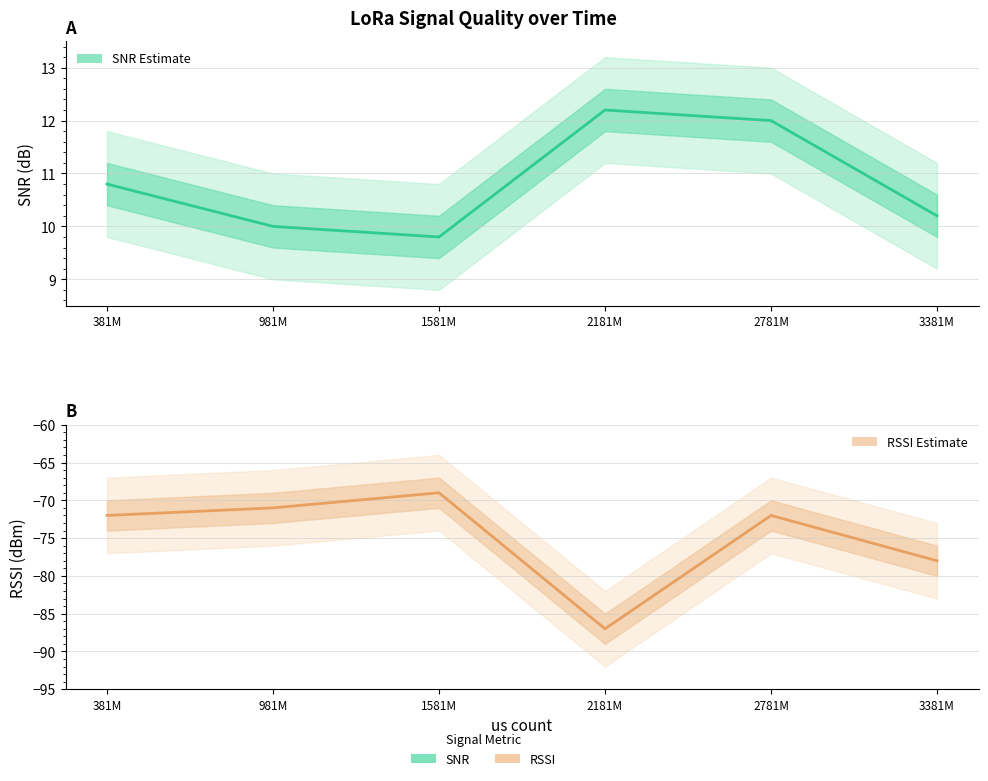

Is it true that RSSI (dBm) equals -121.9 at 381M?

False